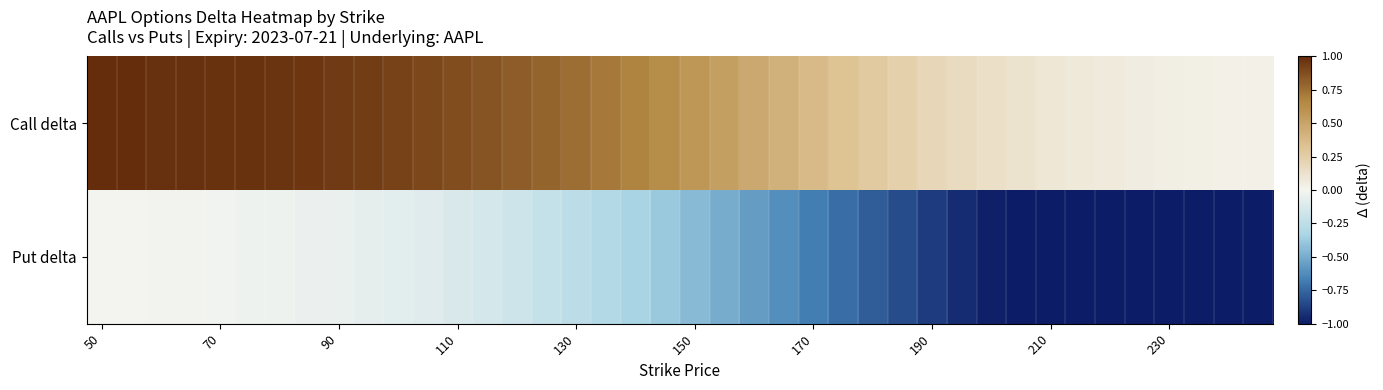

Which series has the widest spread of values?

Put delta